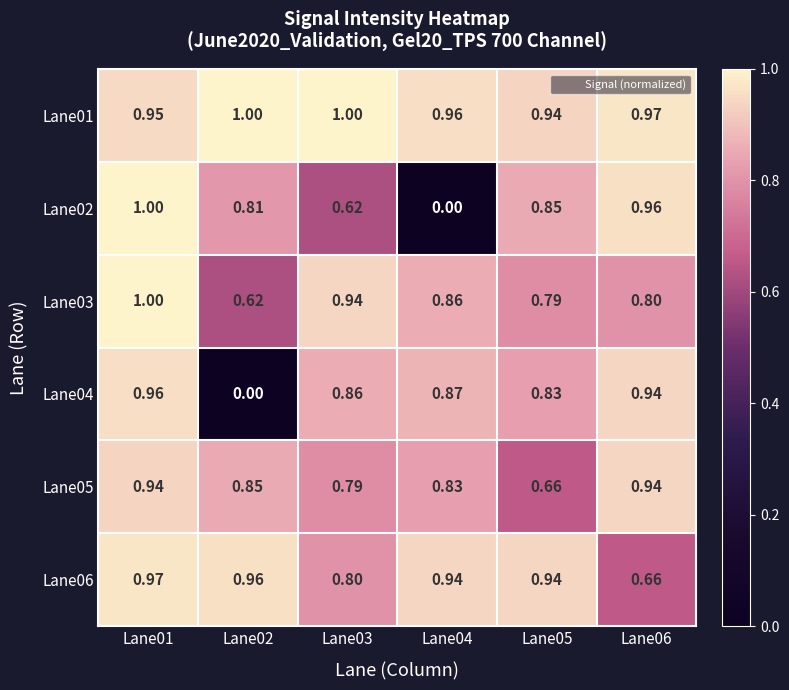

Is the value of Lane01 at Lane02 greater than the value of Lane03 at Lane04?

Yes